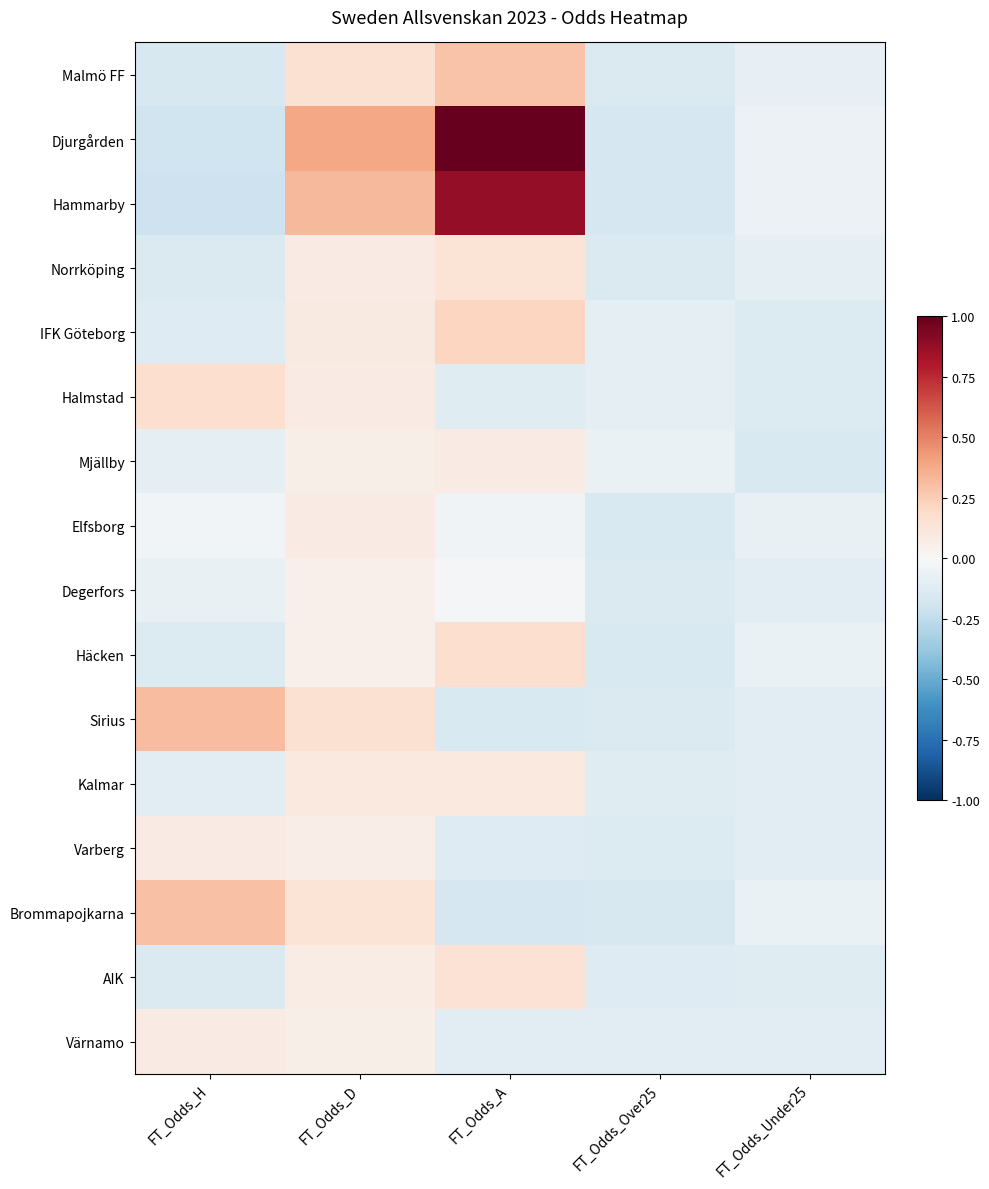

Count the number of categories in the chart.

5